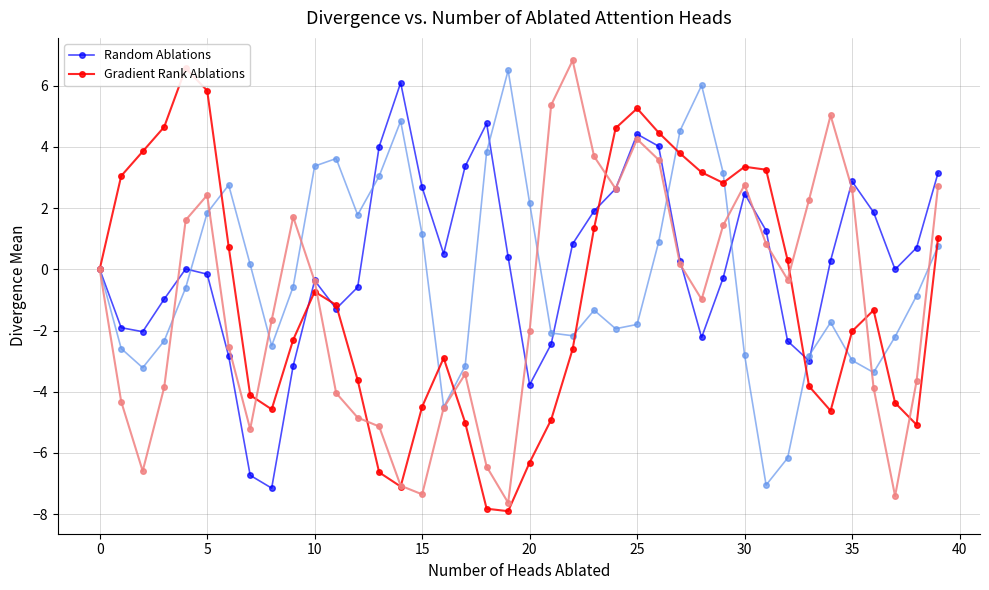

What is the sum of all Gradient Rank Ablations values?

-35.4